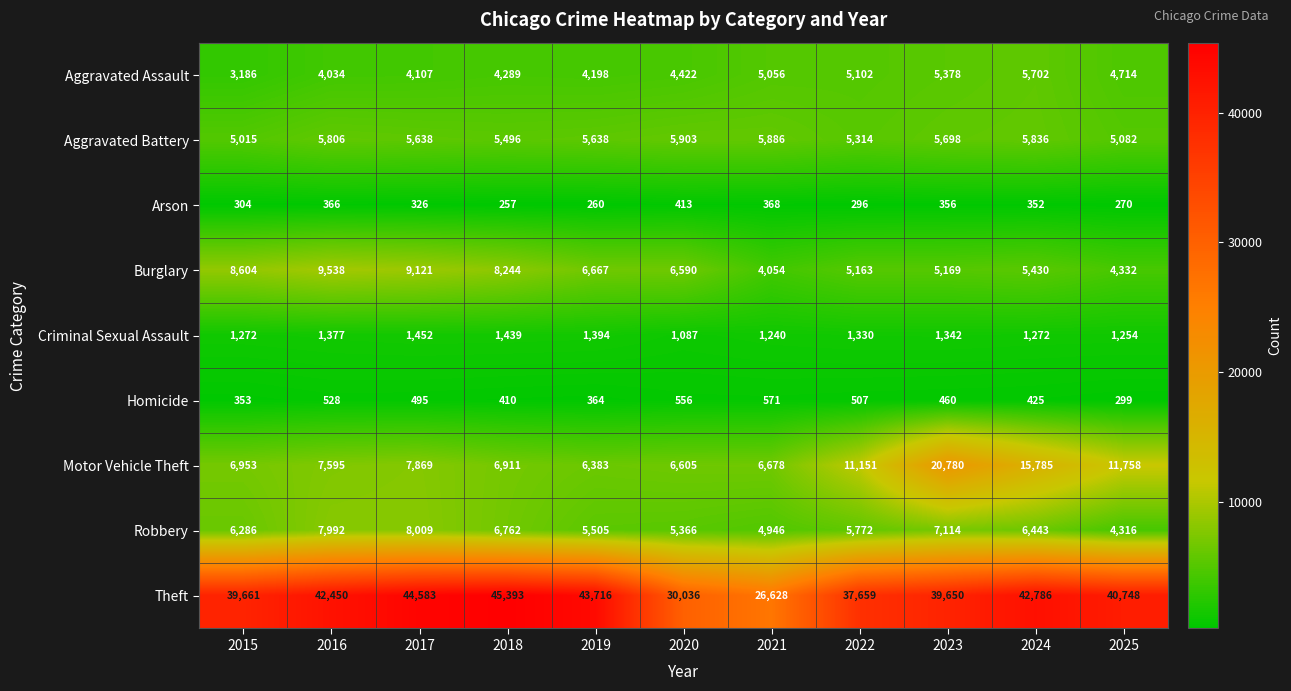

What is the greatest value displayed?

45393